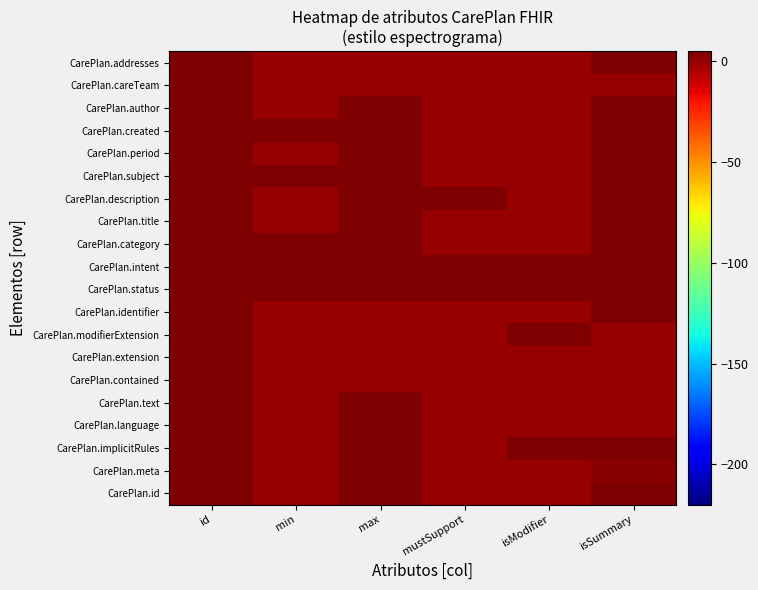

What is the total value across all series at max?

535.1